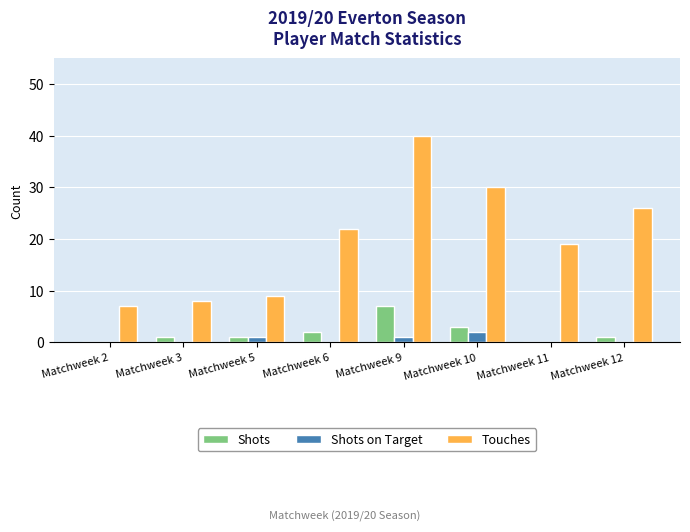

How many groups of bars are there?

8